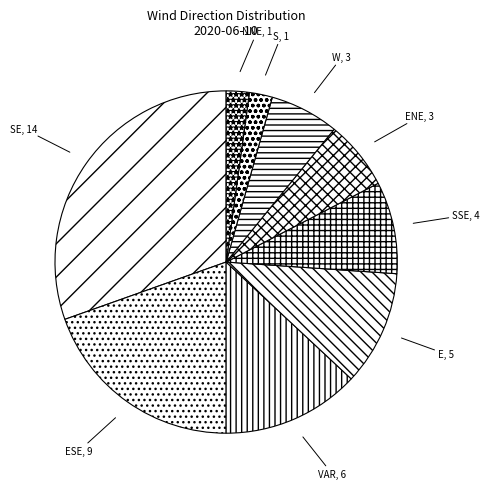

Between ENE and ESE, which is larger?

ESE